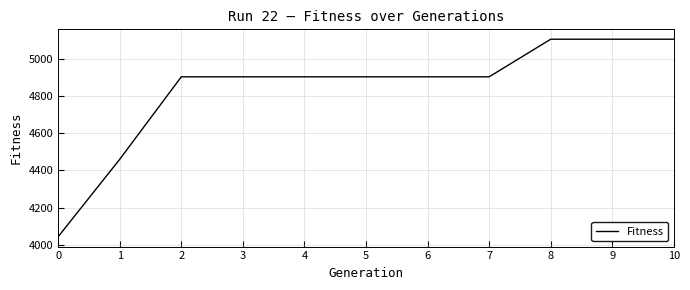

Approximately how many times larger is the value at 1 compared to 3?

0.9